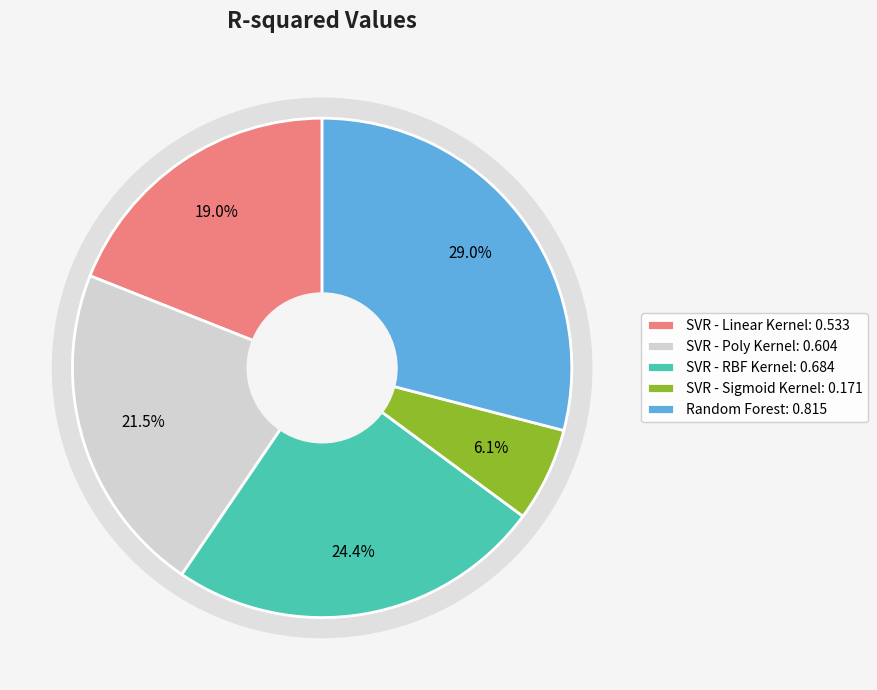

How much of the chart is everything except SVR - RBF Kernel?

75.6%